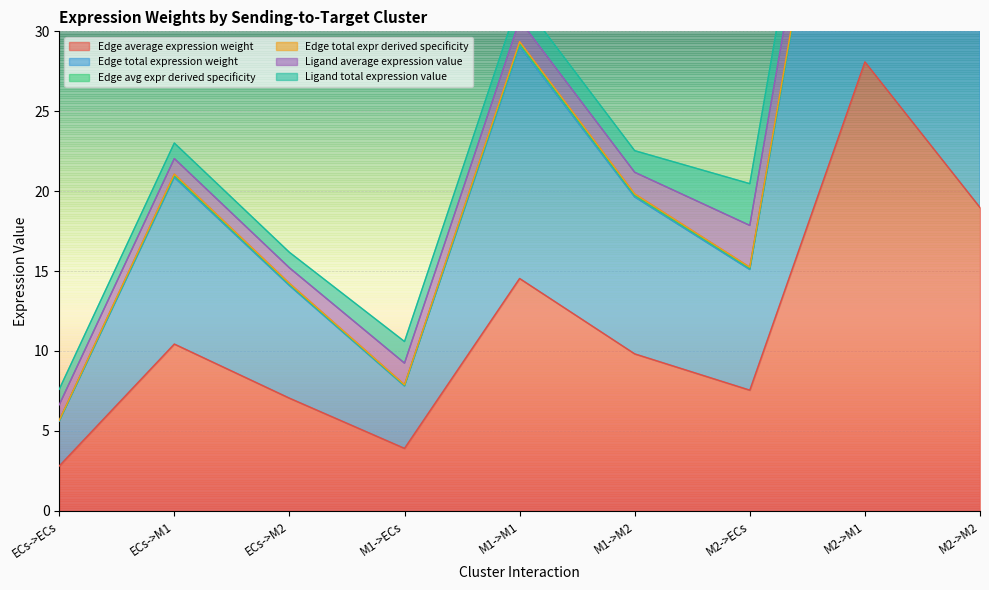

At which label is Edge average expression weight closest to 15?

M1->M1